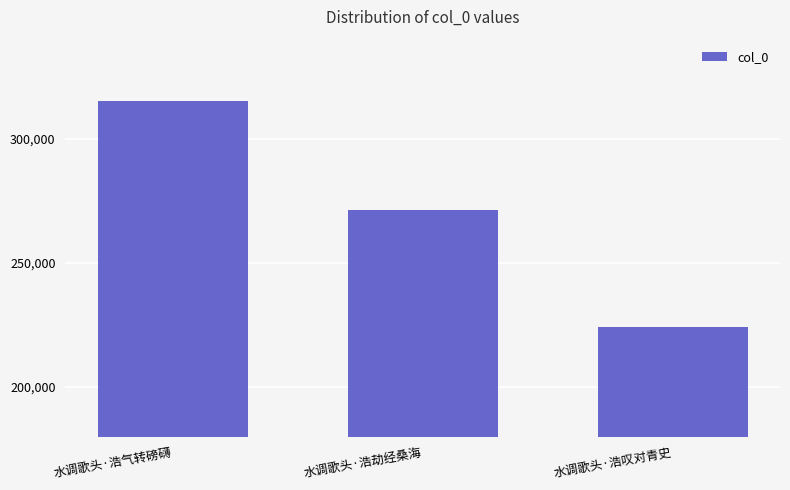

What is the label of the 3rd bar from the left?

水调歌头·浩叹对青史